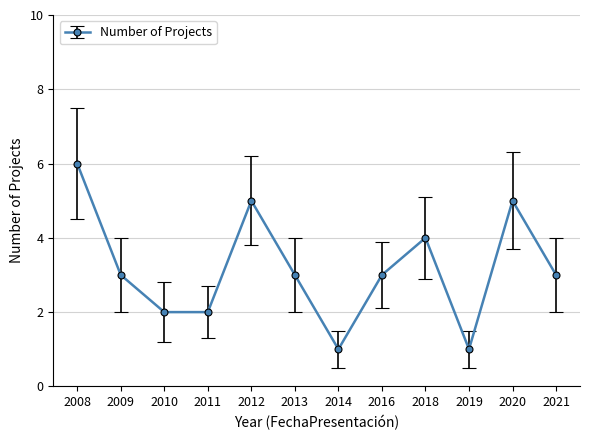

True or false: the data shows 5 at 2012.

True